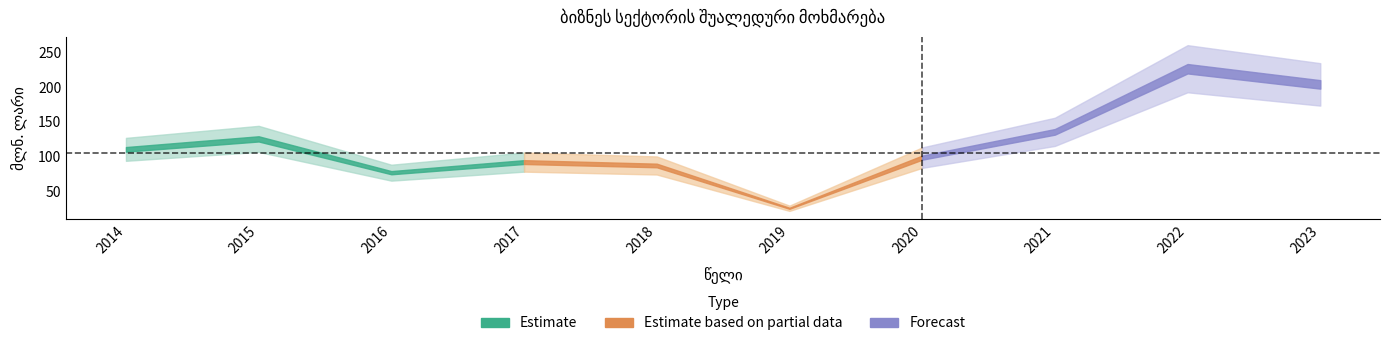

At which category does the chart reach its minimum across all series?

2019